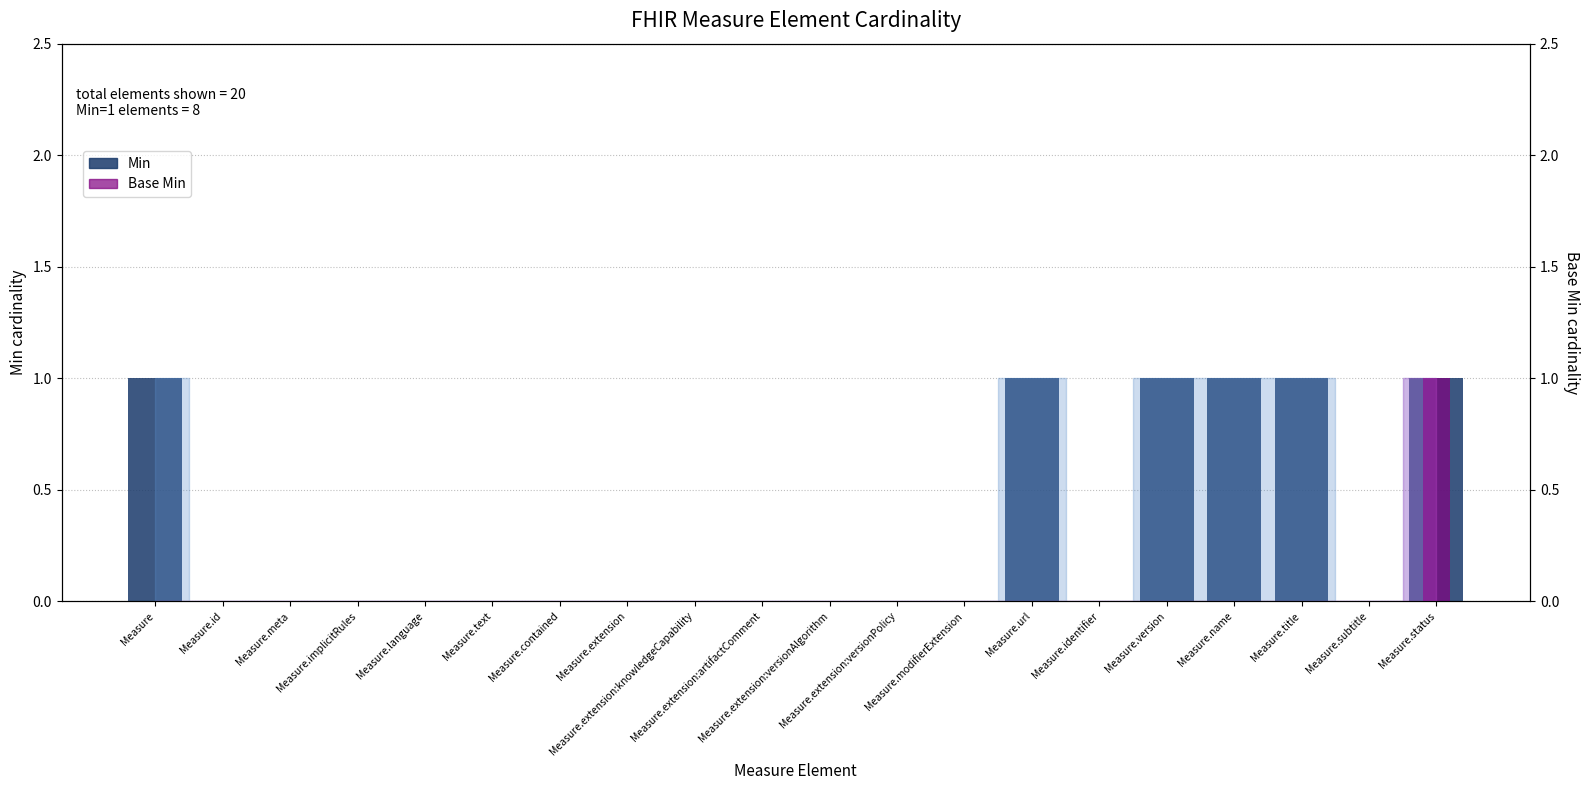

Rank the series by their average value, from highest to lowest.

Min, Base Min